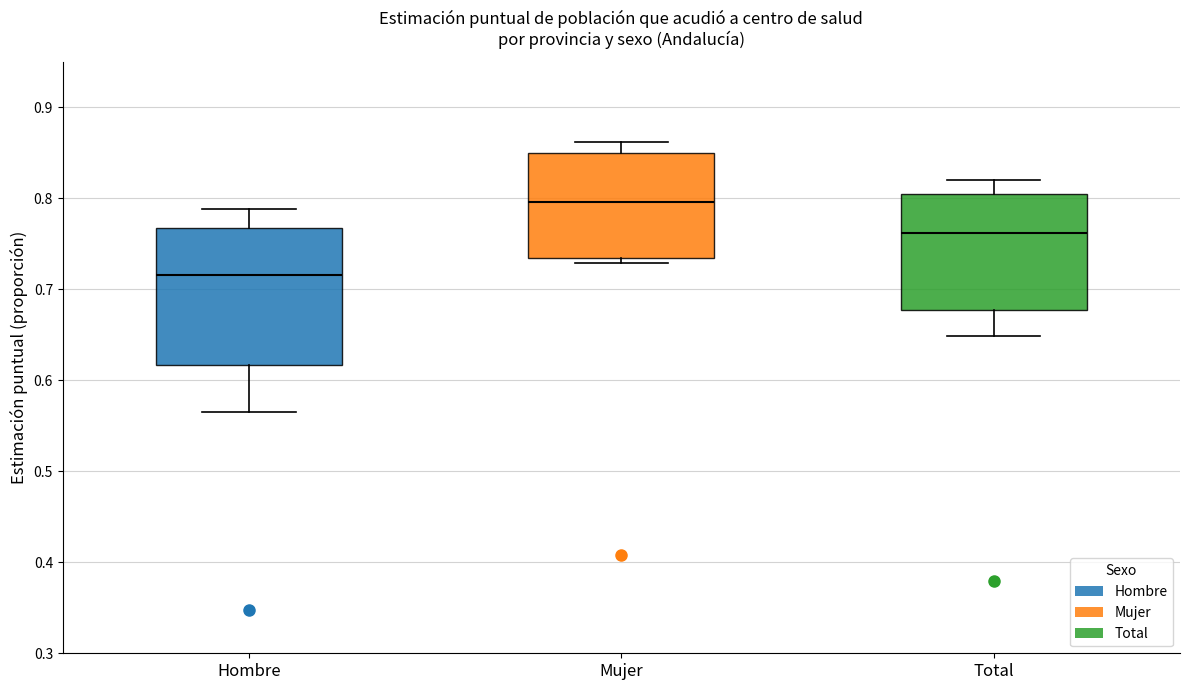

Reading left to right, read every box against the y-axis: the position of its median line, the range the box covers, and the ends of its whiskers. The values are not printed on the chart, so give them approximately, as read against the axis.

Hombre: median 0.72, box 0.62 to 0.77, whiskers 0.57 to 0.79
Mujer: median 0.80, box 0.73 to 0.85, whiskers 0.73 (just below the box's lower edge) to 0.86
Total: median 0.76, box 0.68 to 0.81, whiskers 0.65 to 0.82